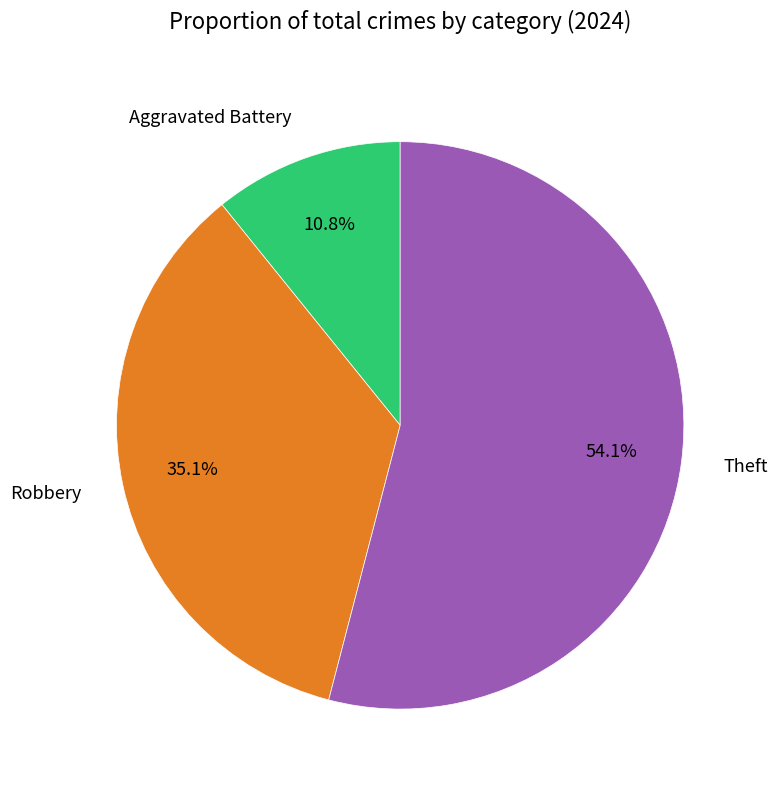

Do Theft and Robbery together represent more than half of the pie?

Yes